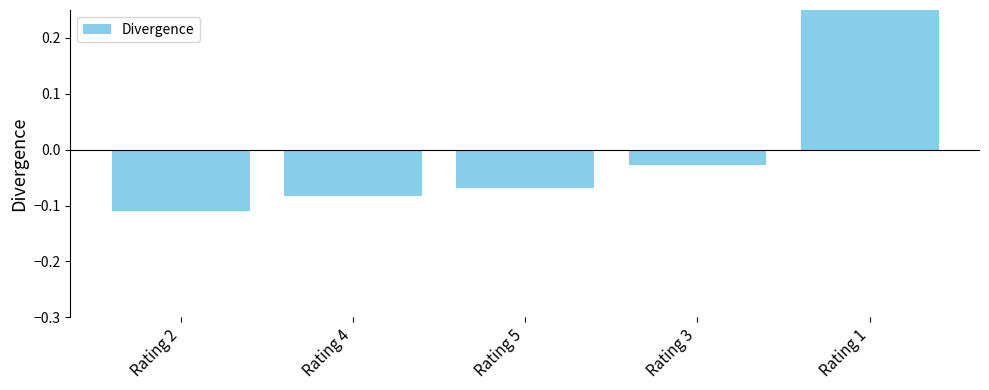

At which label is the value closest to 0?

Rating 3